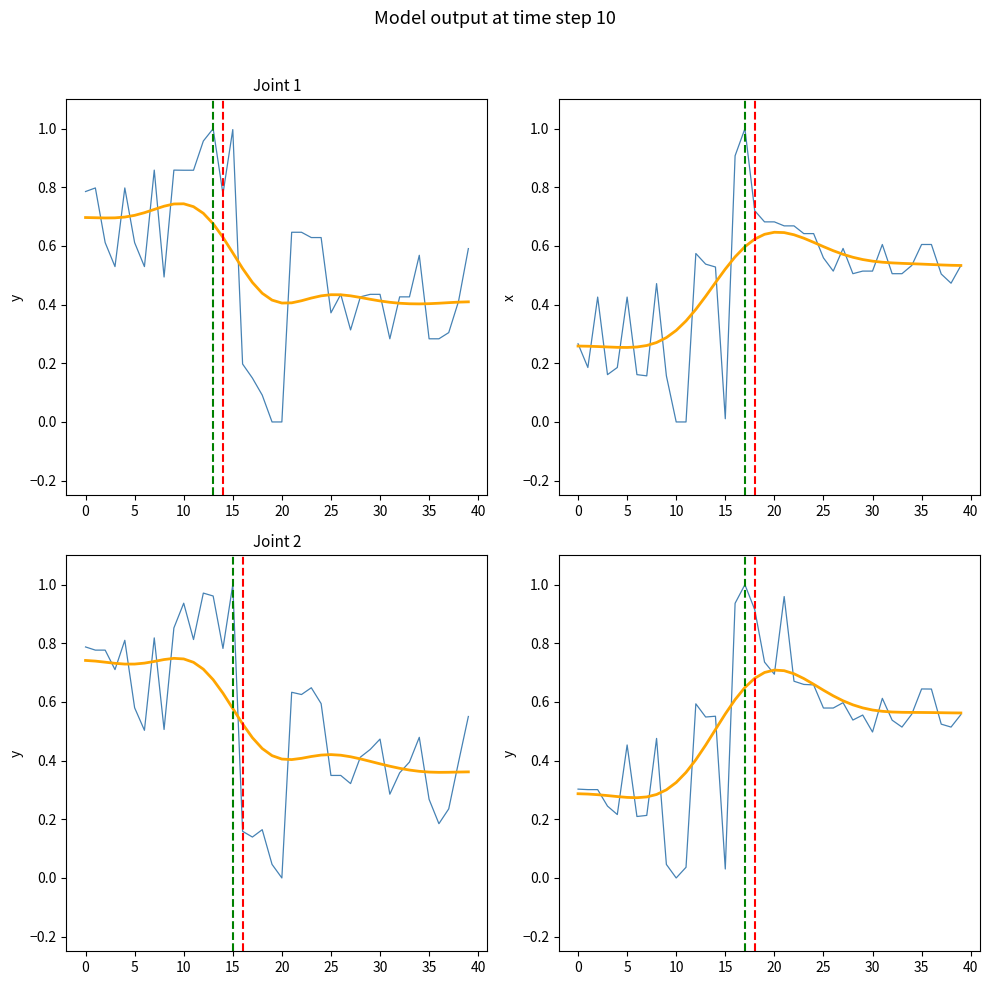

Does the chart have visible grid lines?

No